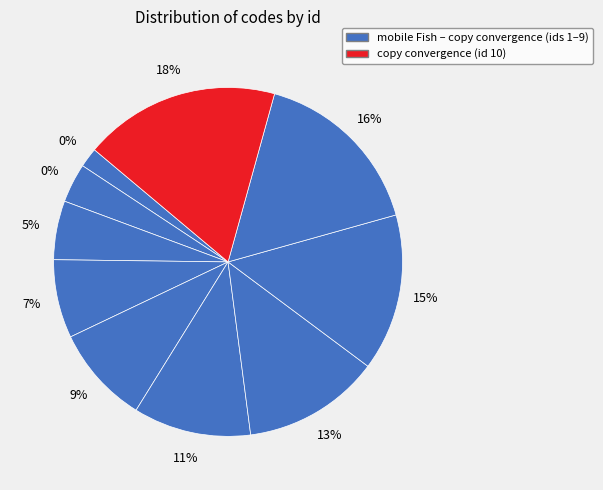

Is it true that Namibia is 22% of the pie?

False